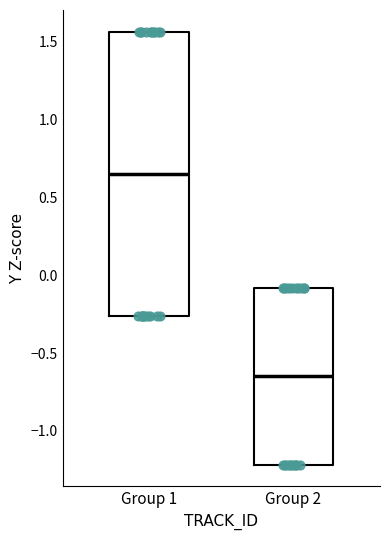

Which box is the tallest, from its lower edge to its upper edge?

Group 1